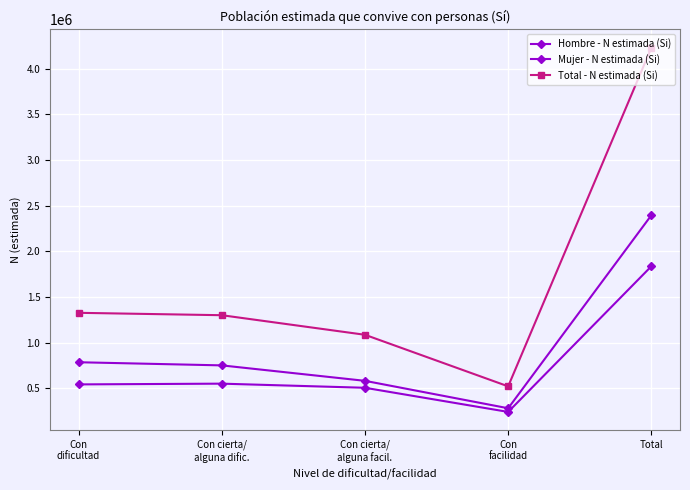

Reading left to right, transcribe all the data shown in this chart.

Hombre - N estimada (Si): Con
dificultad=541477	Con cierta/
alguna dific.=549651	Con cierta/
alguna facil.=504471	Con
facilidad=240004	Total=1835603
Mujer - N estimada (Si): Con
dificultad=784241	Con cierta/
alguna dific.=749823	Con cierta/
alguna facil.=580569	Con
facilidad=280059	Total=2394693
Total - N estimada (Si): Con
dificultad=1325718	Con cierta/
alguna dific.=1299474	Con cierta/
alguna facil.=1085040	Con
facilidad=520063	Total=4230296